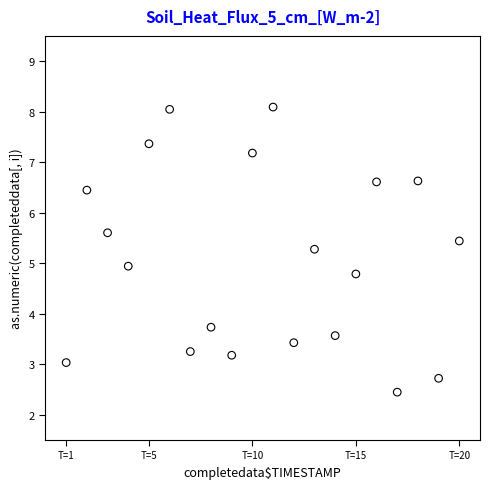

What is the range of Y values (max minus min)?

5.6